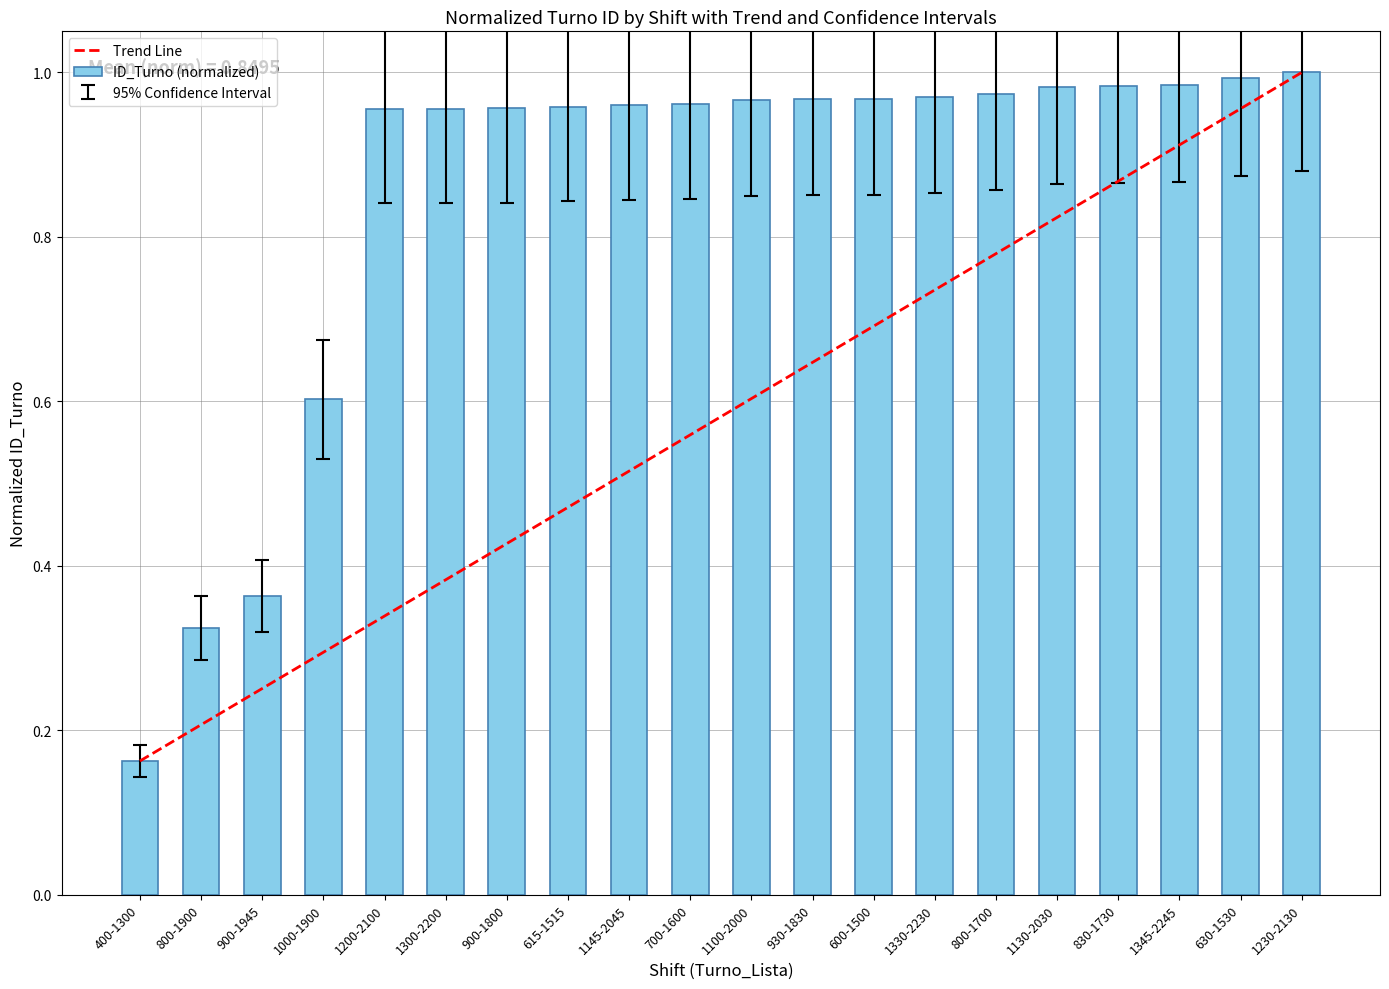

What is the average value?

0.8